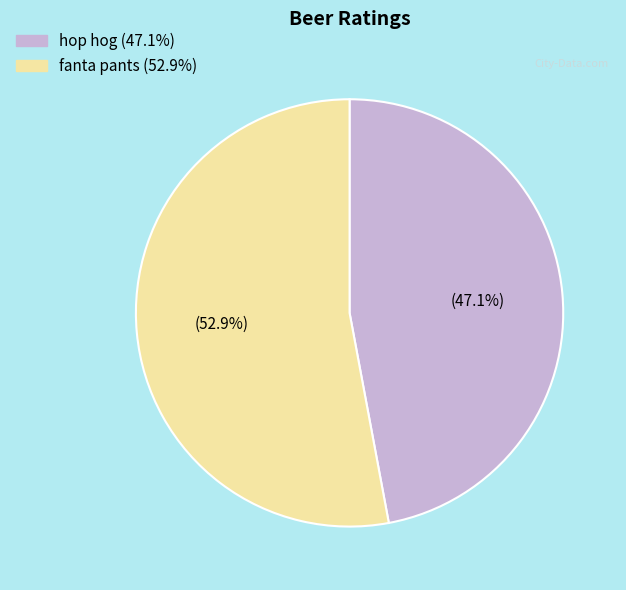

To the nearest percent, what is the difference between the hop hog and fanta pants slice percentages?

6%